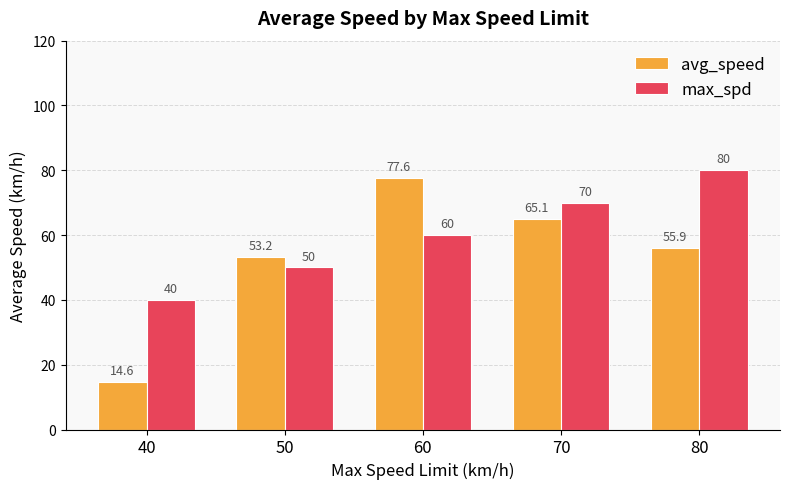

What is the average value of the max_spd series?

60.0